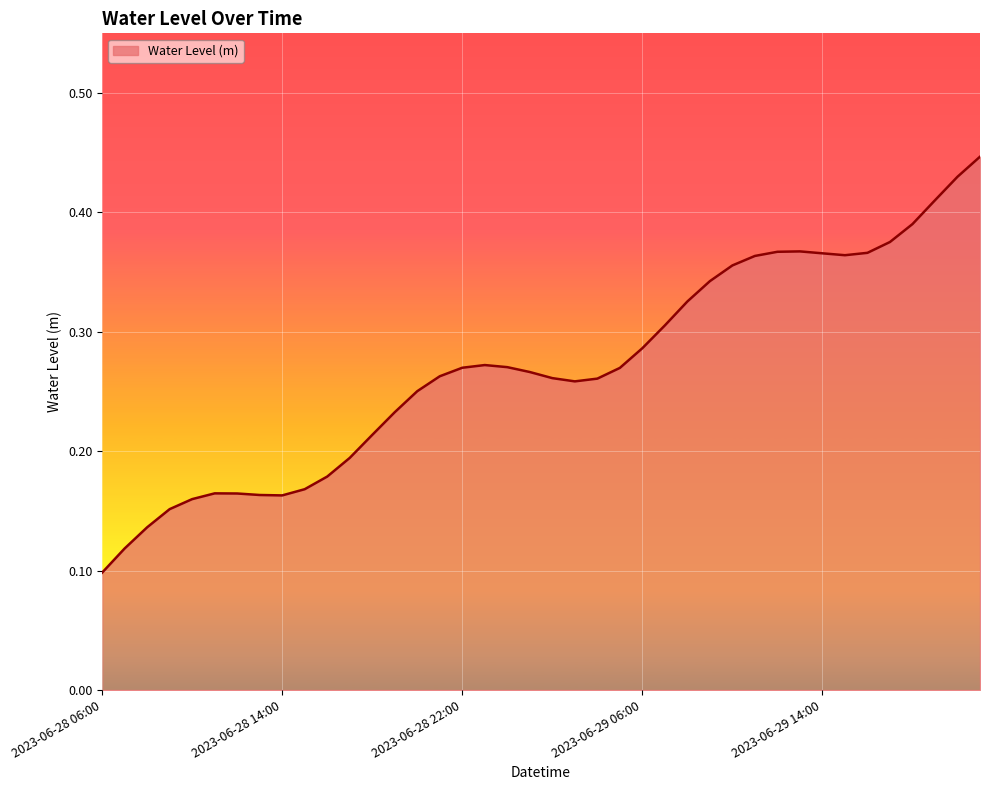

How many values are between 0 and 1?

40